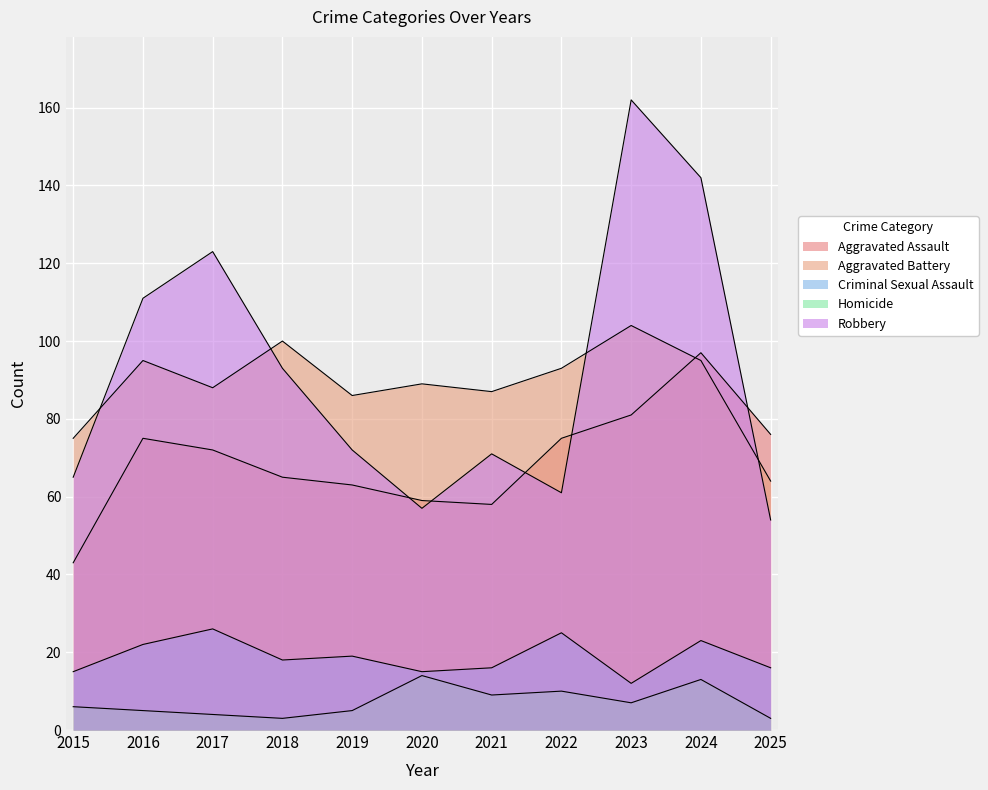

What is the sum of the Homicide values at 2022 and 2025?

13